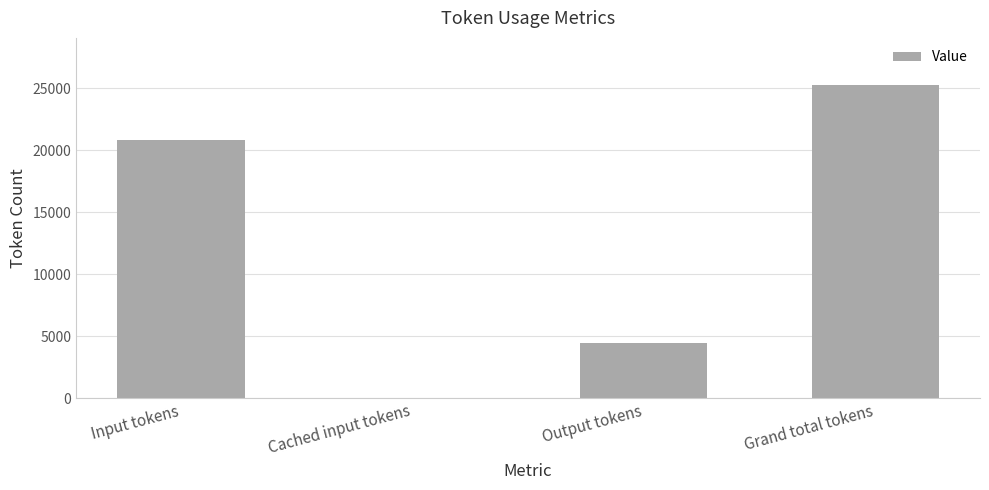

The value at Grand total tokens is 12618. True or false?

False